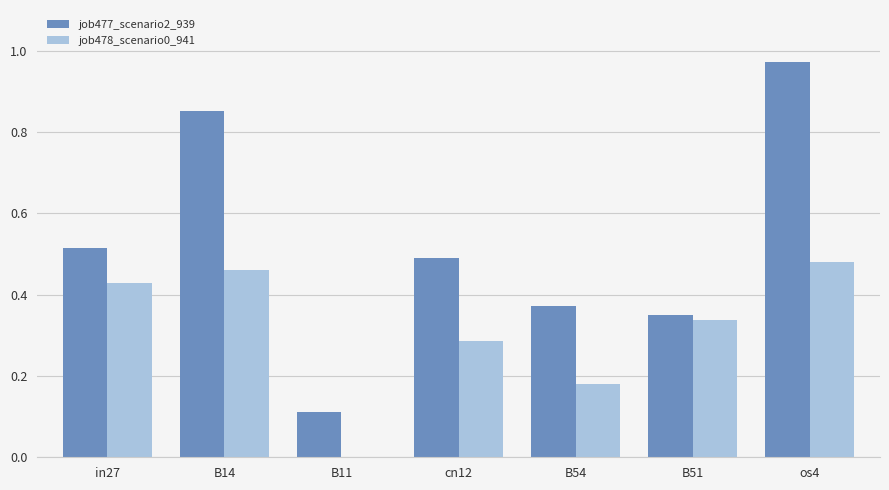

The value of job477_scenario2_939 at in27 is 0.7. True or false?

False